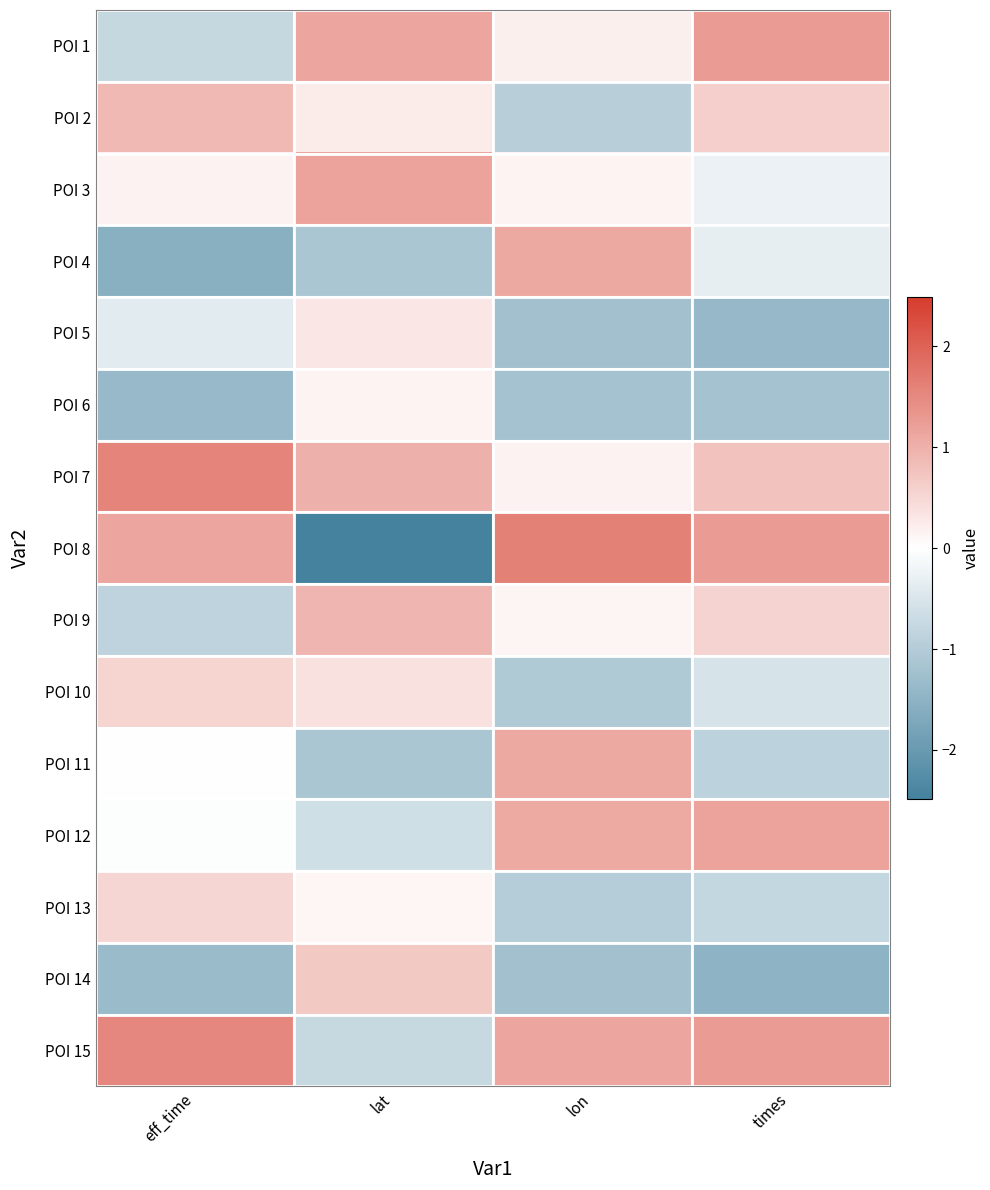

Rank the series at eff_time from lowest to highest value.

POI 4, POI 6, POI 14, POI 9, POI 1, POI 5, POI 12, POI 11, POI 3, POI 13, POI 10, POI 2, POI 8, POI 15, POI 7